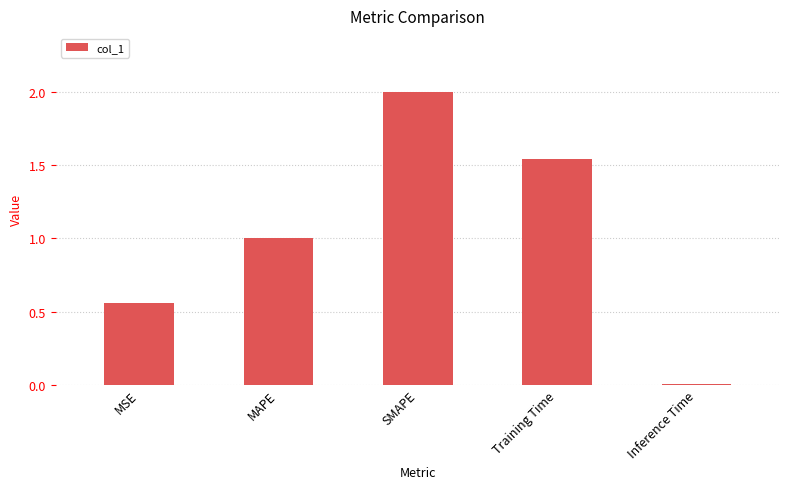

What is the label of the 1st bar from the right?

Inference Time